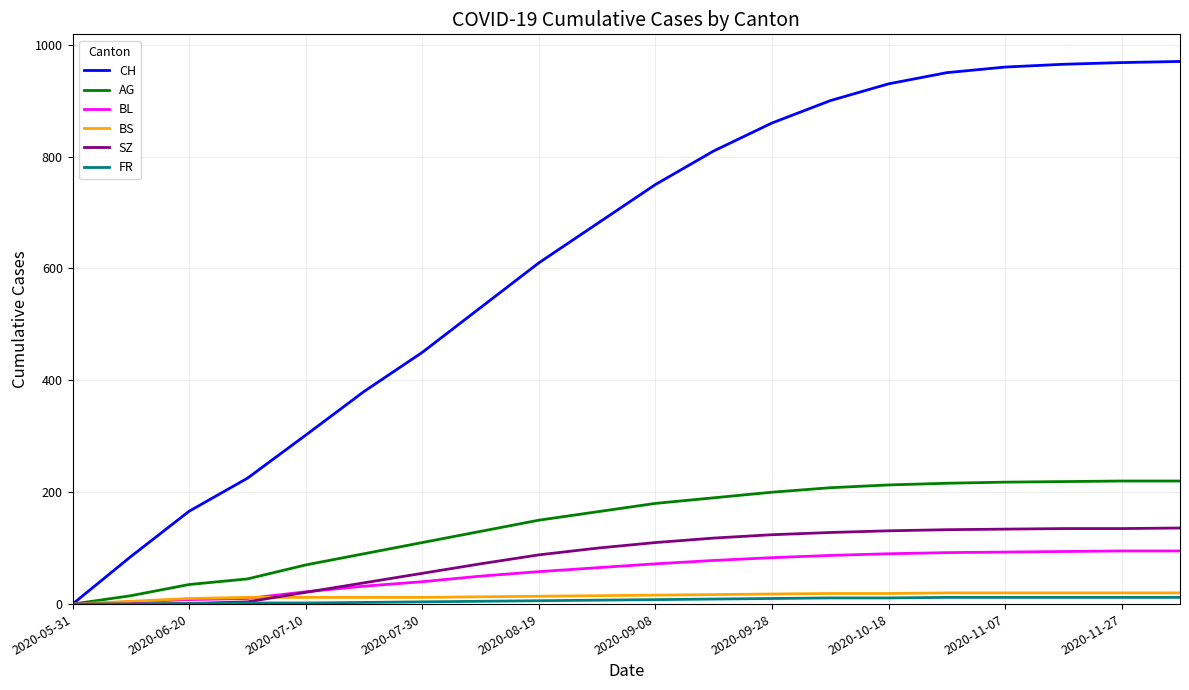

Which series has the largest range (max minus min)?

CH